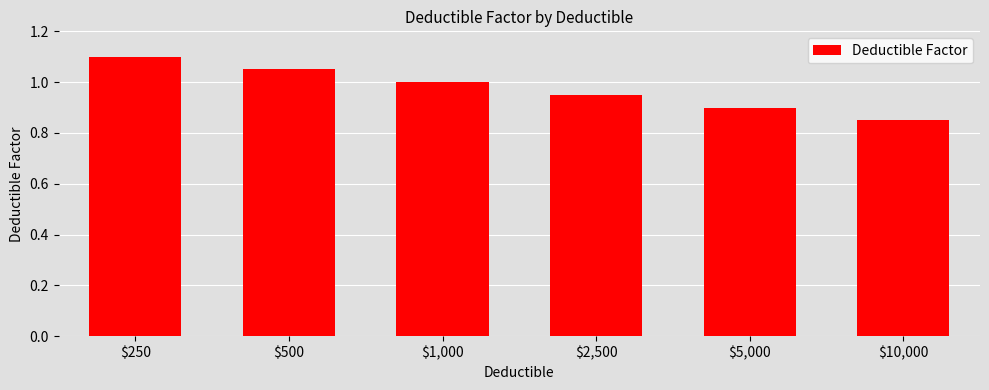

Which category has the lowest value across all series?

$10,000